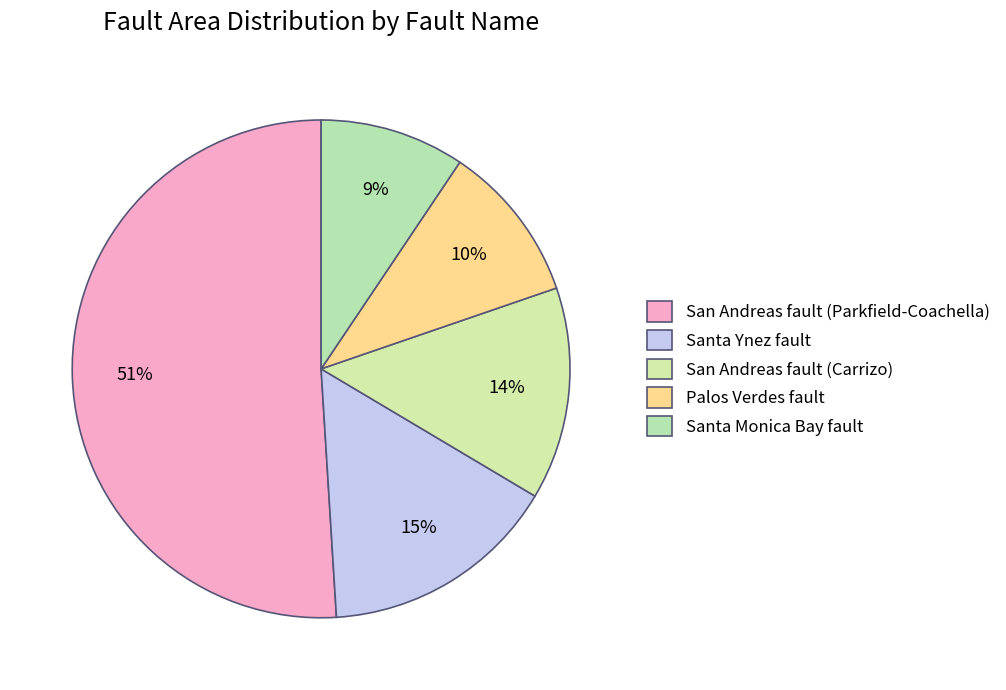

Between Palos Verdes fault and Santa Ynez fault, which is larger?

Santa Ynez fault